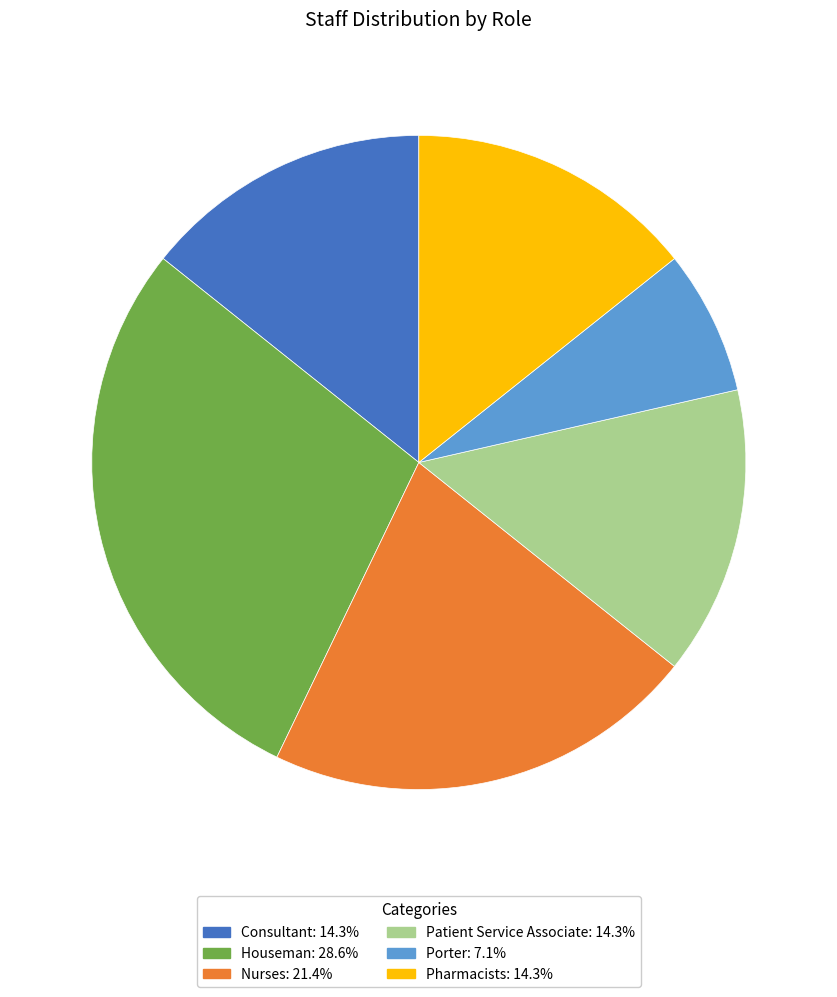

Which has a higher value, Houseman or Consultant?

Houseman